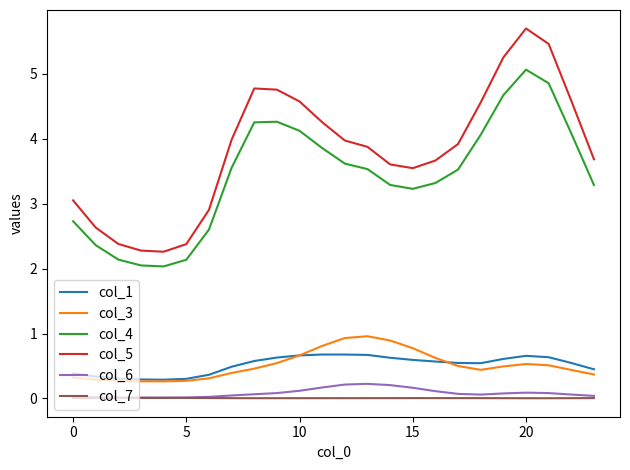

Which series has the largest range (max minus min)?

col_5